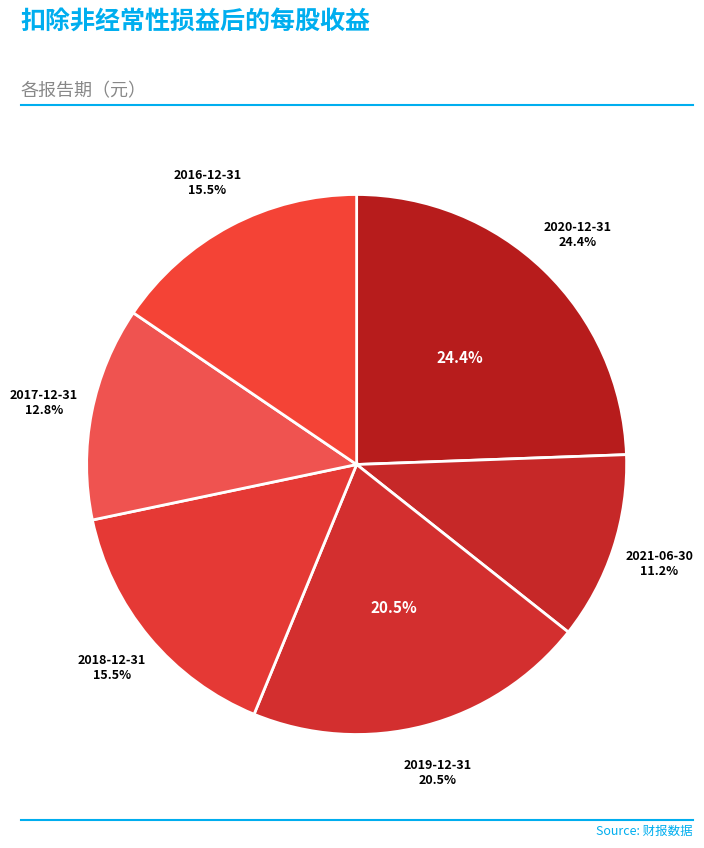

What is the change in value from 2020-12-31 to 2019-12-31?

-0.1